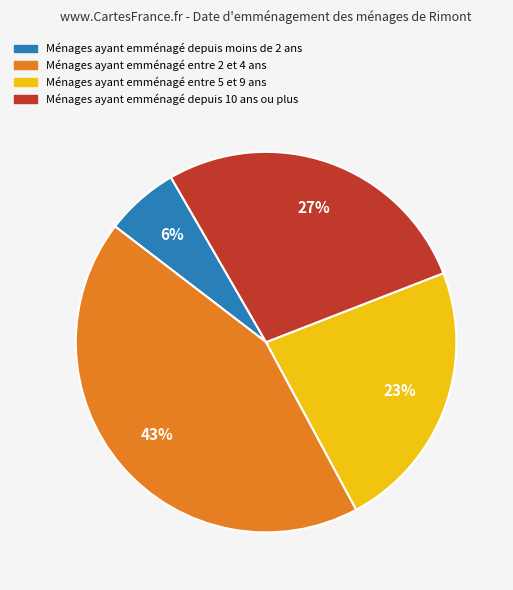

Count the number of slices in the pie.

4